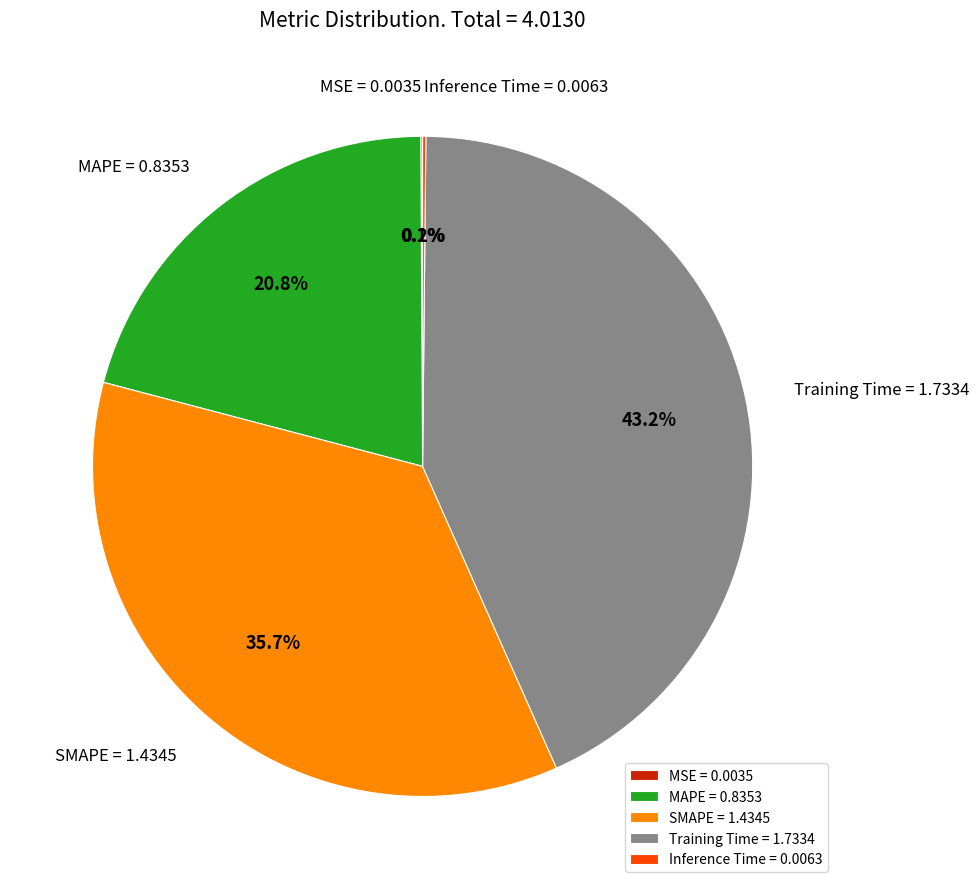

Is there a majority slice in this chart?

No